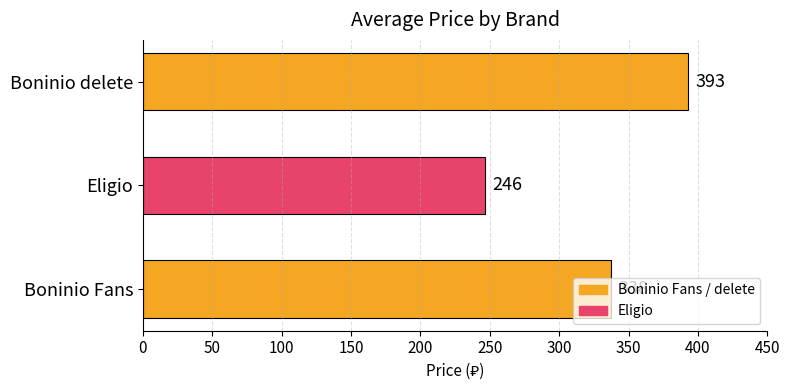

What is the maximum value shown in the chart?

393.0